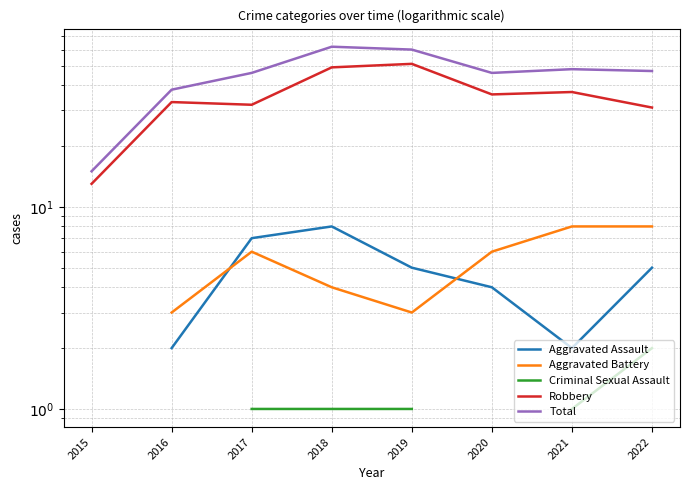

List the labels in order of Robbery value, largest first.

2019, 2018, 2021, 2020, 2016, 2017, 2022, 2015